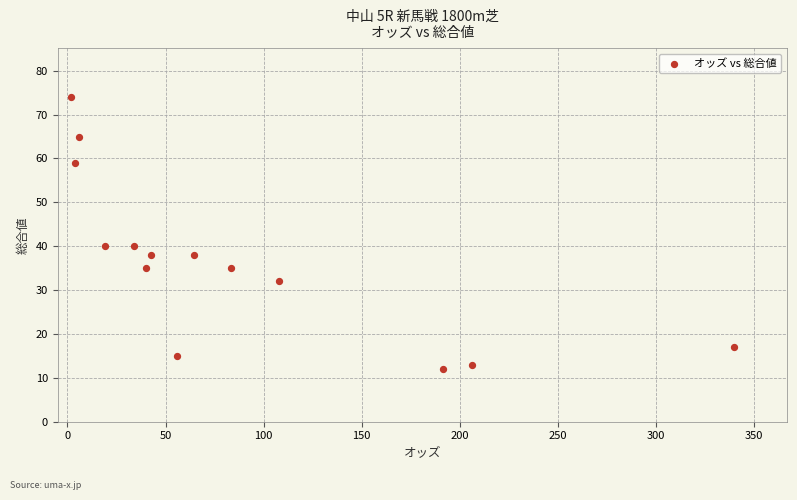

What is the range of Y values (max minus min)?

62